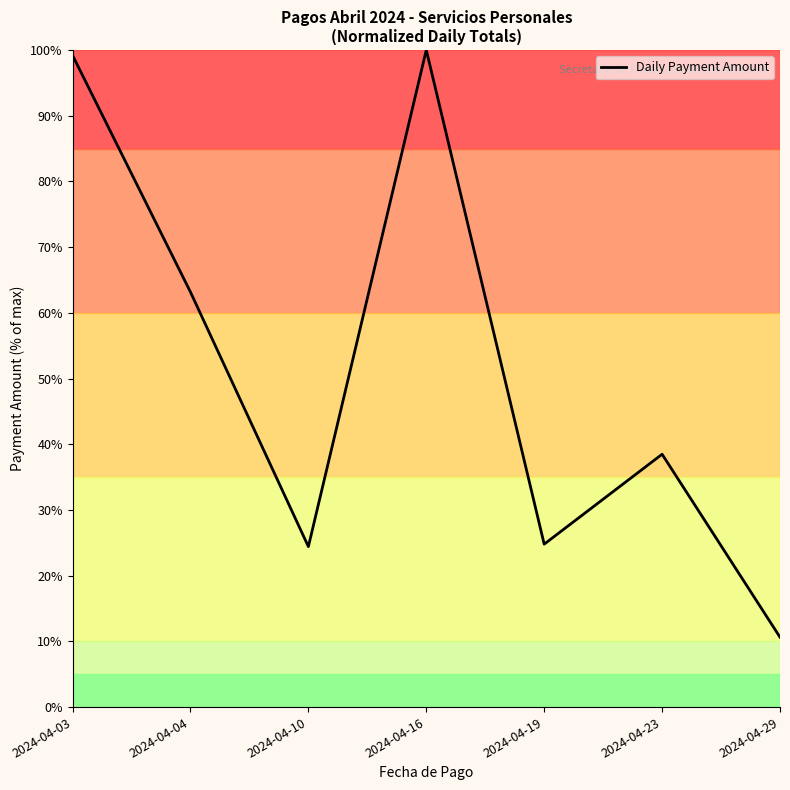

What is the greatest value displayed?

100.0